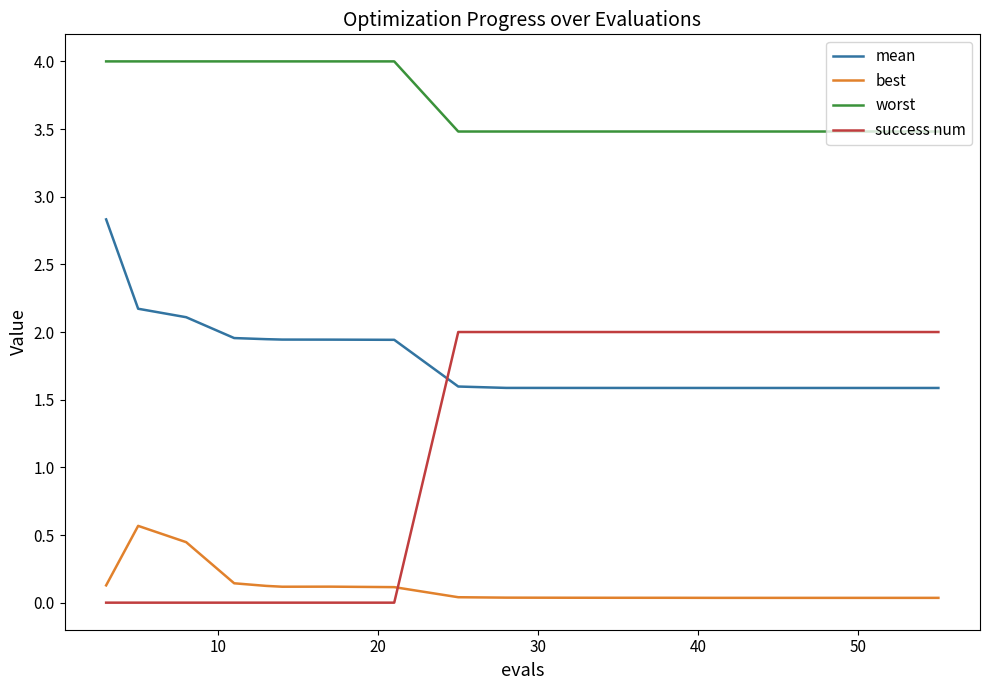

How many times do success num and mean cross each other?

1